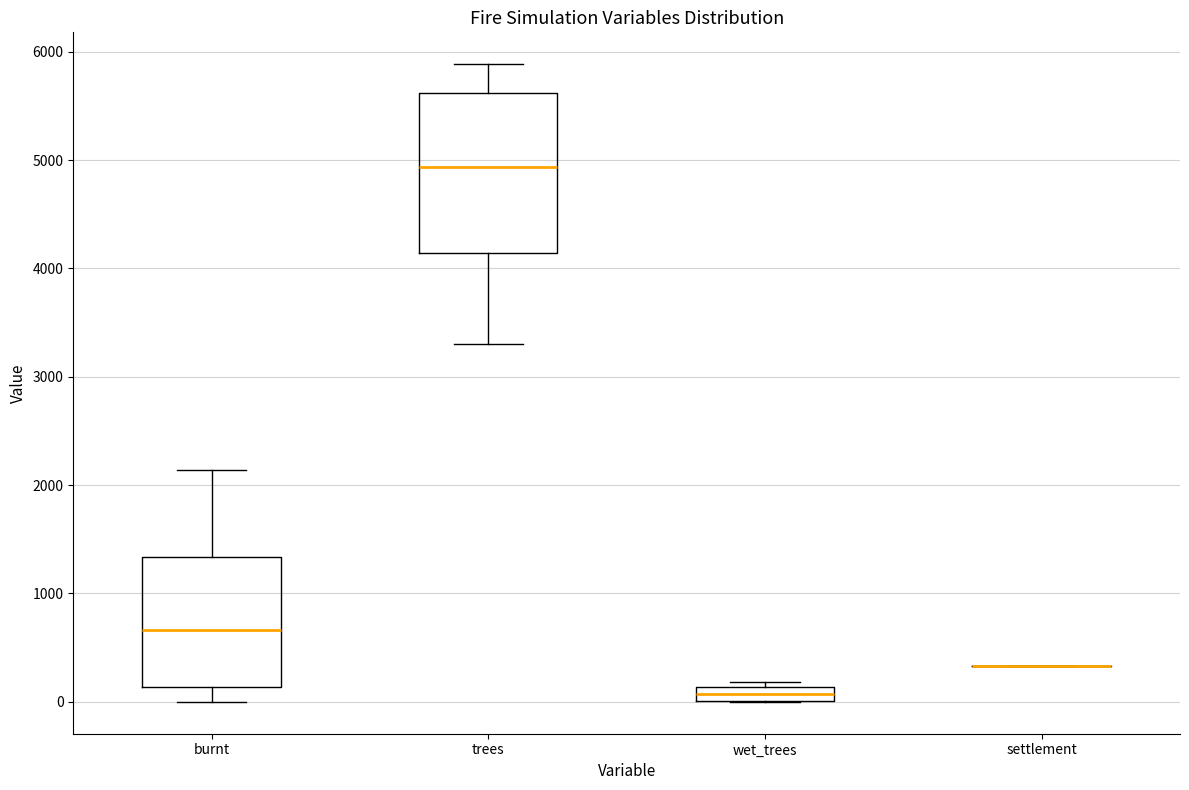

Where is the lower edge of the box for wet_trees on the y-axis? The values are not printed on the chart, so give them approximately, as read against the axis.

0